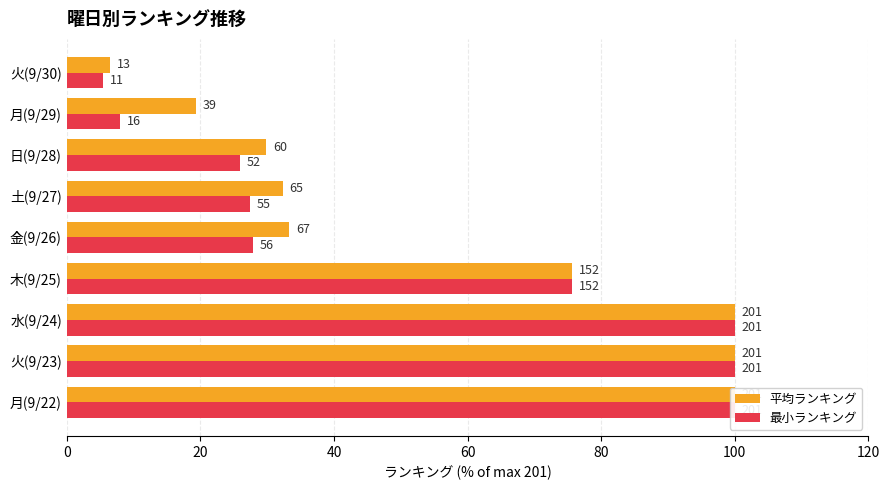

Are the bars grouped side by side (vs. stacked)?

Yes